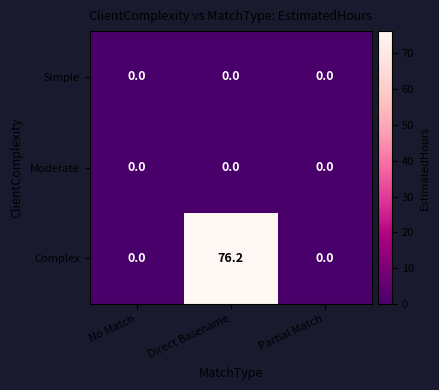

Which series has the widest spread of values?

Complex